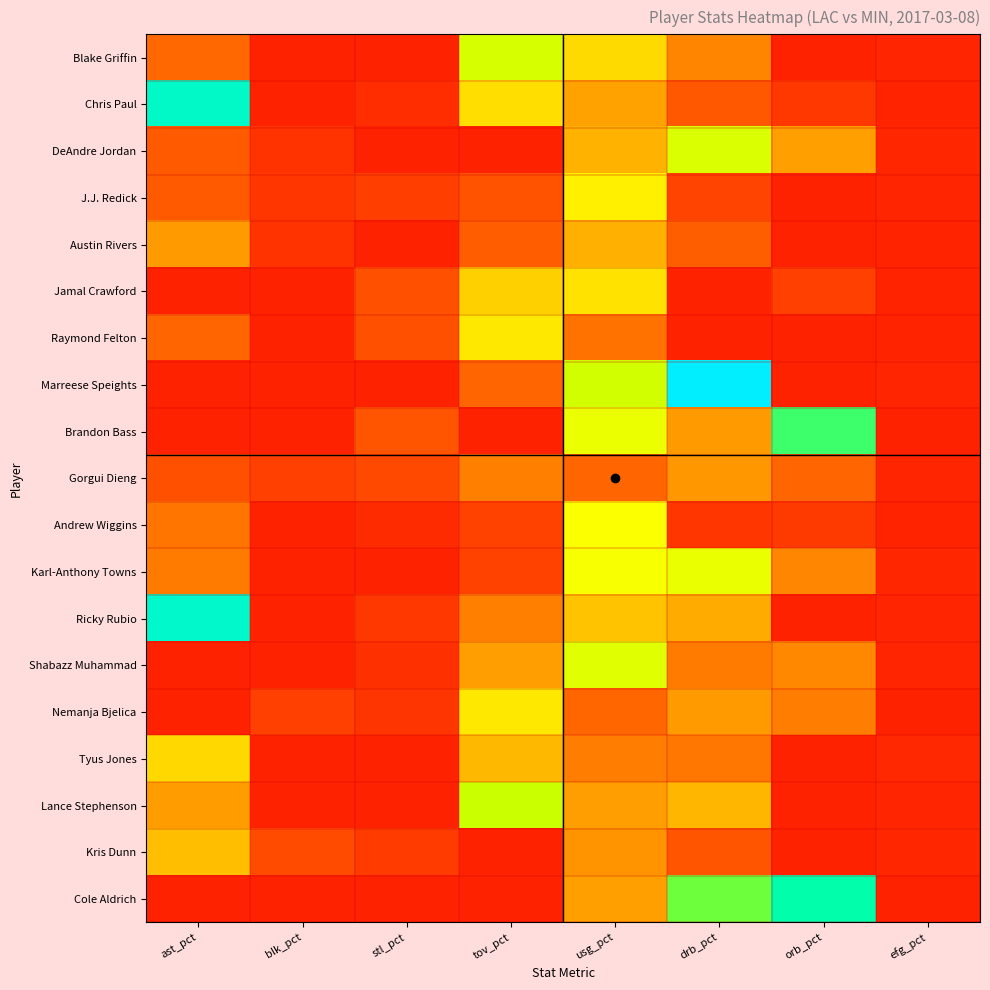

Reading right to left, list all the values displayed in this chart.

Blake Griffin: efg_pct=0.5	orb_pct=0.0	drb_pct=13.4	usg_pct=23.5	tov_pct=32.0	stl_pct=0.0	blk_pct=0.0	ast_pct=9.5
Chris Paul: efg_pct=0.4	orb_pct=3.2	drb_pct=7.5	usg_pct=17.4	tov_pct=24.1	stl_pct=1.6	blk_pct=0.0	ast_pct=48.9
DeAndre Jordan: efg_pct=0.8	orb_pct=17.2	drb_pct=31.6	usg_pct=19.5	tov_pct=0.0	stl_pct=0.0	blk_pct=2.4	ast_pct=7.6
J.J. Redick: efg_pct=0.5	orb_pct=0.0	drb_pct=4.6	usg_pct=25.9	tov_pct=6.7	stl_pct=4.0	blk_pct=2.8	ast_pct=7.7
Austin Rivers: efg_pct=0.4	orb_pct=0.0	drb_pct=8.3	usg_pct=19.1	tov_pct=8.1	stl_pct=0.0	blk_pct=2.5	ast_pct=16.5
Jamal Crawford: efg_pct=0.2	orb_pct=4.3	drb_pct=0.0	usg_pct=24.5	tov_pct=22.5	stl_pct=6.4	blk_pct=0.0	ast_pct=0.0
Raymond Felton: efg_pct=0.3	orb_pct=0.0	drb_pct=0.0	usg_pct=10.9	tov_pct=25.0	stl_pct=6.3	blk_pct=0.0	ast_pct=9.1
Marreese Speights: efg_pct=0.6	orb_pct=0.0	drb_pct=55.1	usg_pct=32.4	tov_pct=9.1	stl_pct=0.0	blk_pct=0.0	ast_pct=0.0
Brandon Bass: efg_pct=0.0	orb_pct=42.5	drb_pct=16.3	usg_pct=29.7	tov_pct=0.0	stl_pct=7.1	blk_pct=0.0	ast_pct=0.0
Gorgui Dieng: efg_pct=0.5	orb_pct=9.2	drb_pct=16.0	usg_pct=9.1	tov_pct=12.7	stl_pct=5.3	blk_pct=4.2	ast_pct=6.4
Andrew Wiggins: efg_pct=0.3	orb_pct=3.3	drb_pct=2.9	usg_pct=27.9	tov_pct=4.5	stl_pct=1.4	blk_pct=0.0	ast_pct=11.3
Karl-Anthony Towns: efg_pct=0.7	orb_pct=13.7	drb_pct=29.8	usg_pct=28.3	tov_pct=4.5	stl_pct=0.0	blk_pct=0.0	ast_pct=12.1
Ricky Rubio: efg_pct=0.5	orb_pct=0.0	drb_pct=18.7	usg_pct=21.2	tov_pct=12.7	stl_pct=3.1	blk_pct=0.0	ast_pct=49.5
Shabazz Muhammad: efg_pct=0.5	orb_pct=13.9	drb_pct=12.1	usg_pct=30.9	tov_pct=16.9	stl_pct=2.0	blk_pct=0.0	ast_pct=0.0
Nemanja Bjelica: efg_pct=0.0	orb_pct=12.4	drb_pct=16.2	usg_pct=9.3	tov_pct=25.0	stl_pct=2.7	blk_pct=4.2	ast_pct=0.0
Tyus Jones: efg_pct=0.9	orb_pct=0.0	drb_pct=11.5	usg_pct=12.4	tov_pct=20.0	stl_pct=0.0	blk_pct=0.0	ast_pct=23.3
Lance Stephenson: efg_pct=0.5	orb_pct=0.0	drb_pct=19.6	usg_pct=16.9	tov_pct=33.3	stl_pct=0.0	blk_pct=0.0	ast_pct=16.7
Kris Dunn: efg_pct=0.8	orb_pct=0.0	drb_pct=7.1	usg_pct=15.4	tov_pct=0.0	stl_pct=3.6	blk_pct=5.6	ast_pct=20.5
Cole Aldrich: efg_pct=0.0	orb_pct=45.9	drb_pct=39.9	usg_pct=17.2	tov_pct=0.0	stl_pct=0.0	blk_pct=0.0	ast_pct=0.0